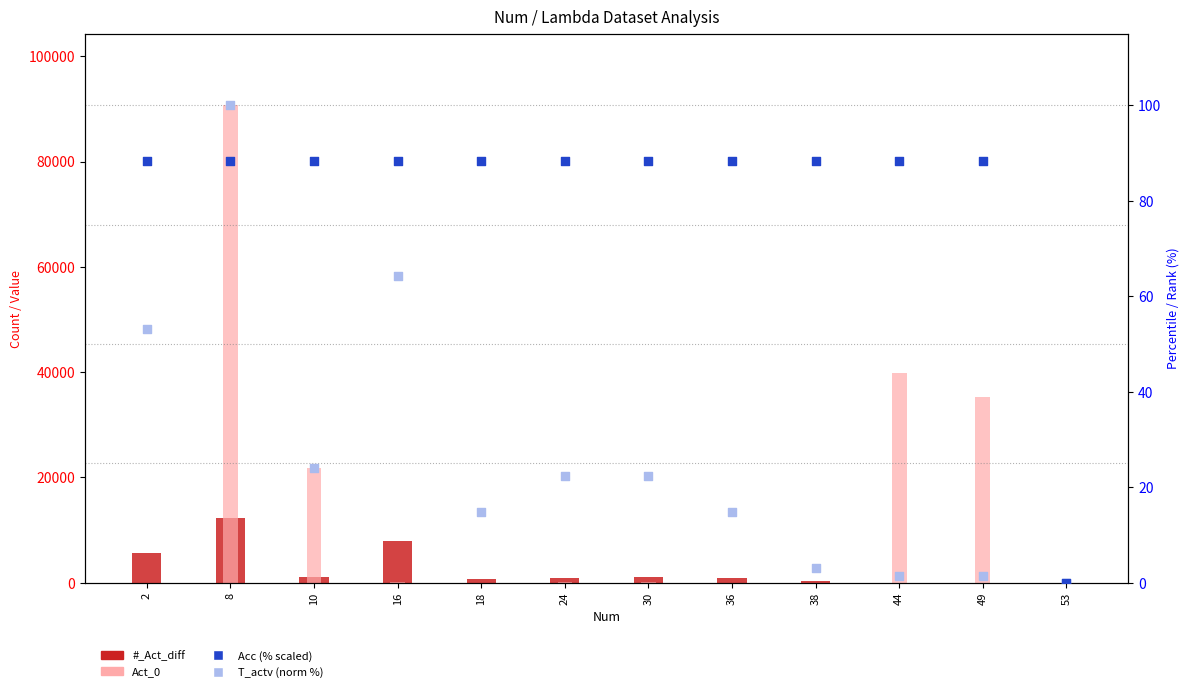

Which series has the widest spread of Y values?

Act_0